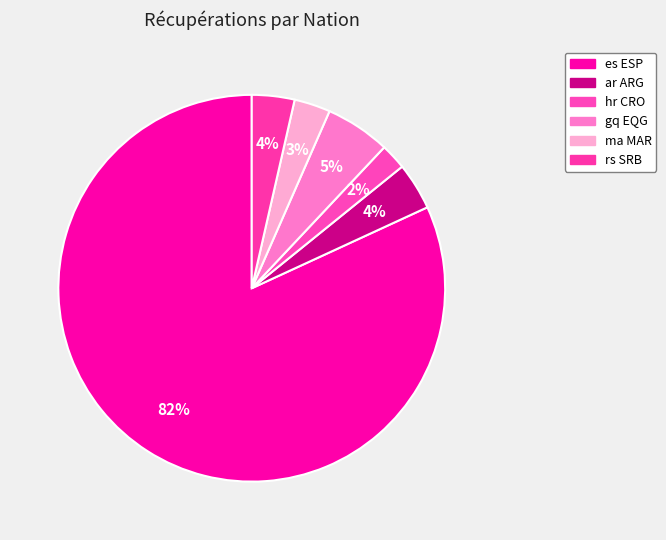

Which slice is the smallest?

hr CRO